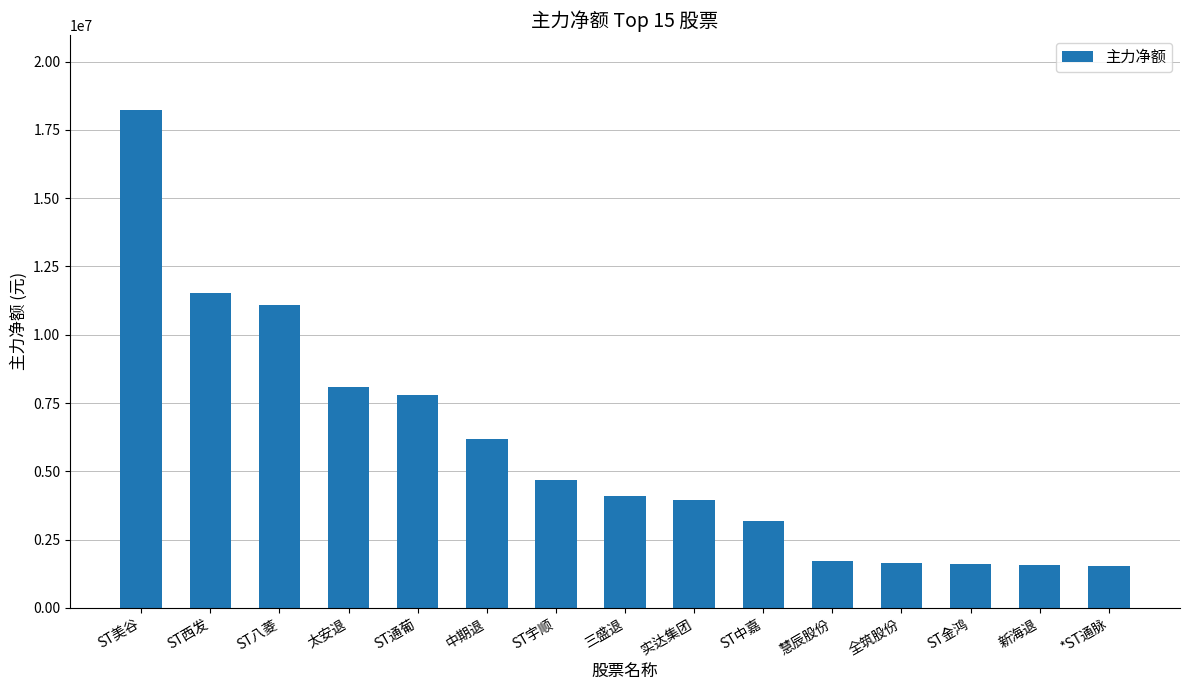

What is the change in value from 太安退 to *ST通脉?

-6534770